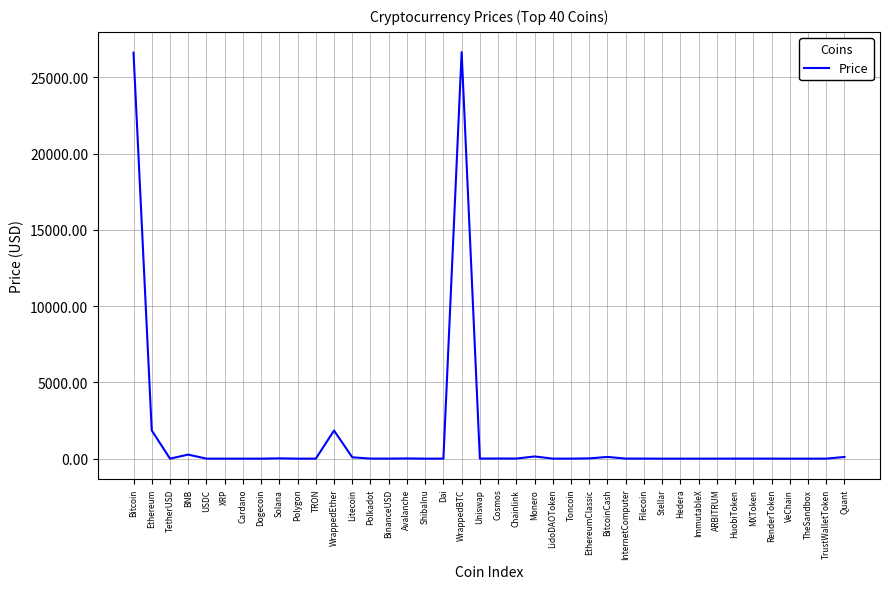

What is the difference between the maximum and minimum values?

26647.8